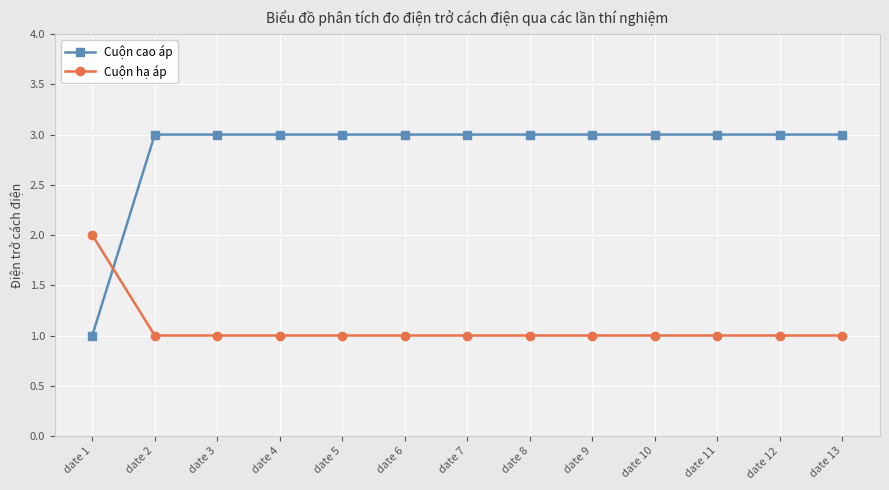

True or false: Cuộn cao áp and Cuộn hạ áp cross at least once.

True